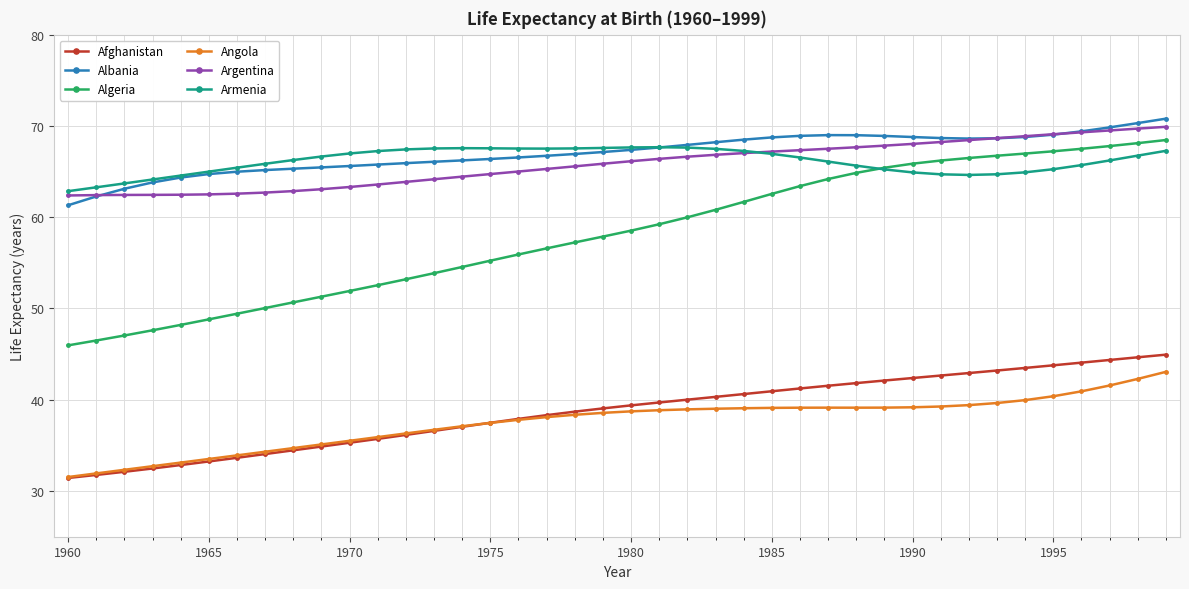

What is the sum of all Afghanistan values?

1547.4